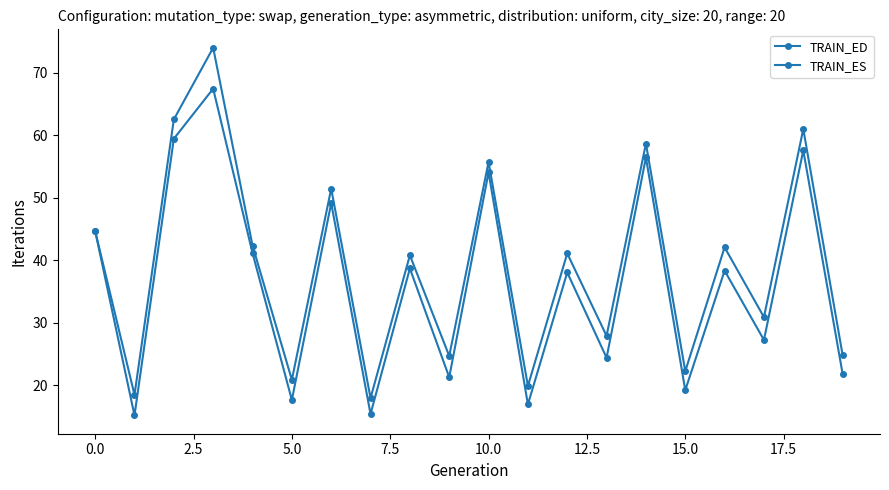

How many lines are shown in the chart?

2